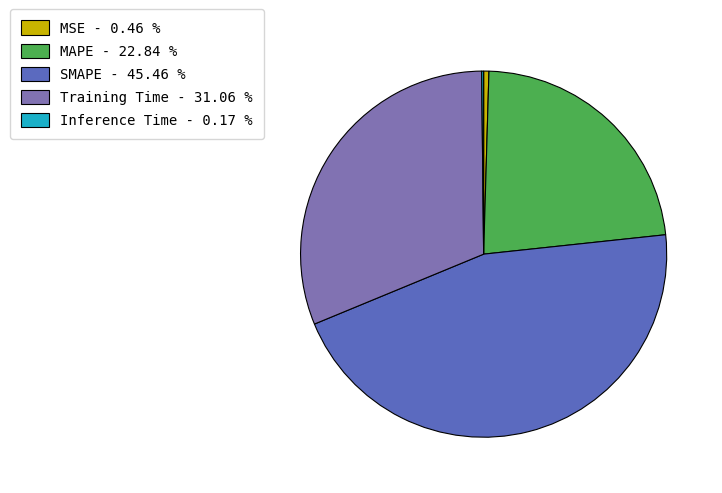

The Training Time slice represents 38% of the pie. True or false?

False